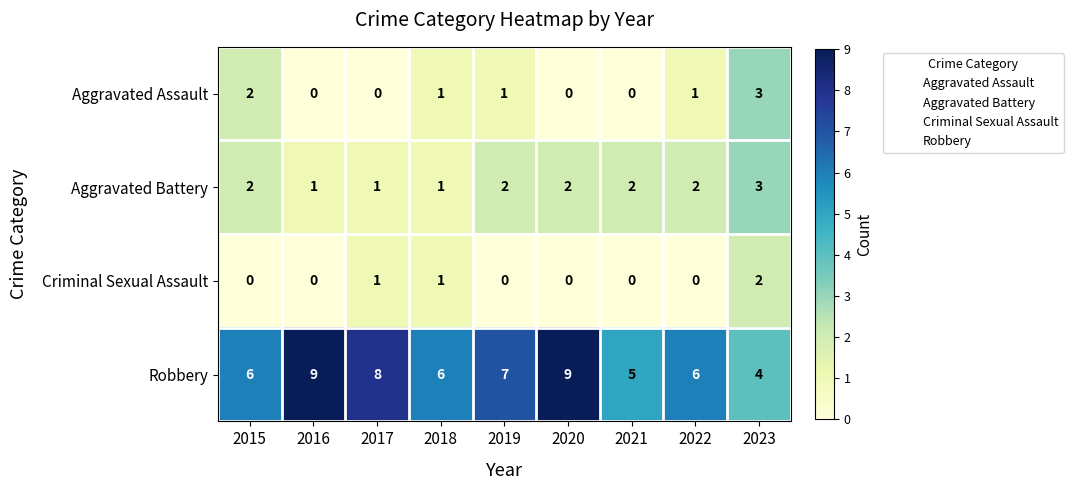

Which series has the largest total across all categories?

Robbery